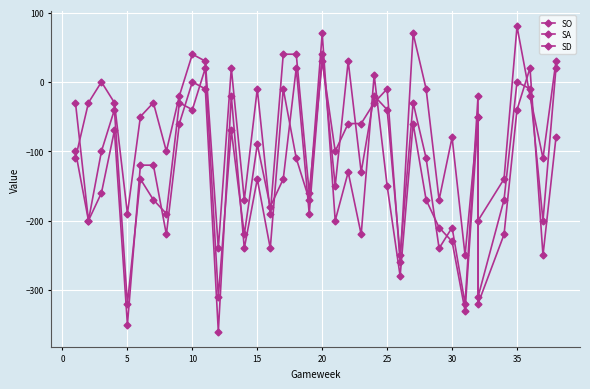

Where is the first local maximum for SA?

10